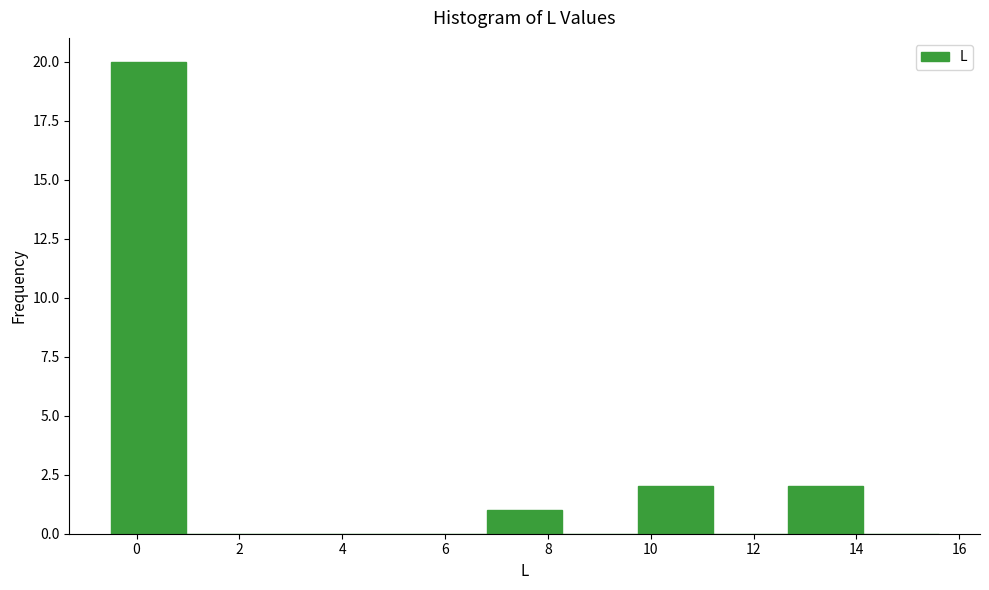

Over which range of the x-axis is the bar tallest?

-0.4 to 1.0